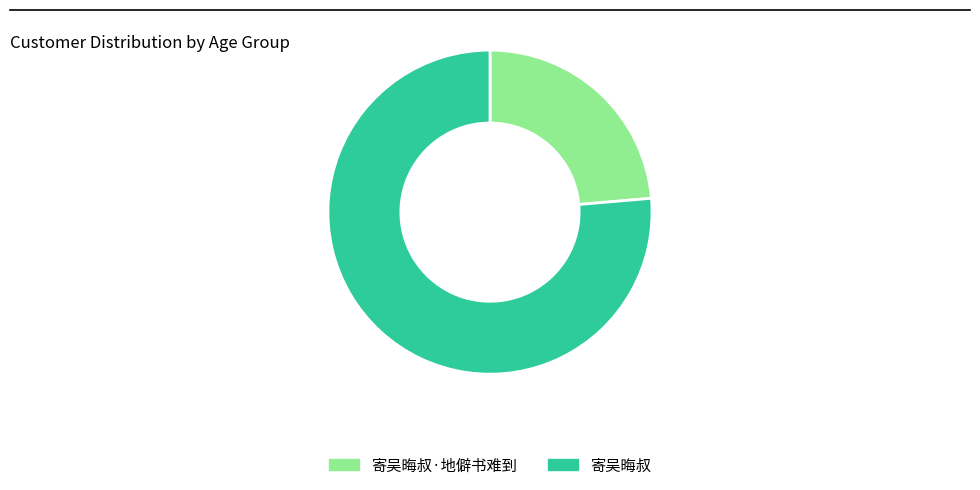

How many segments does this pie chart have?

2